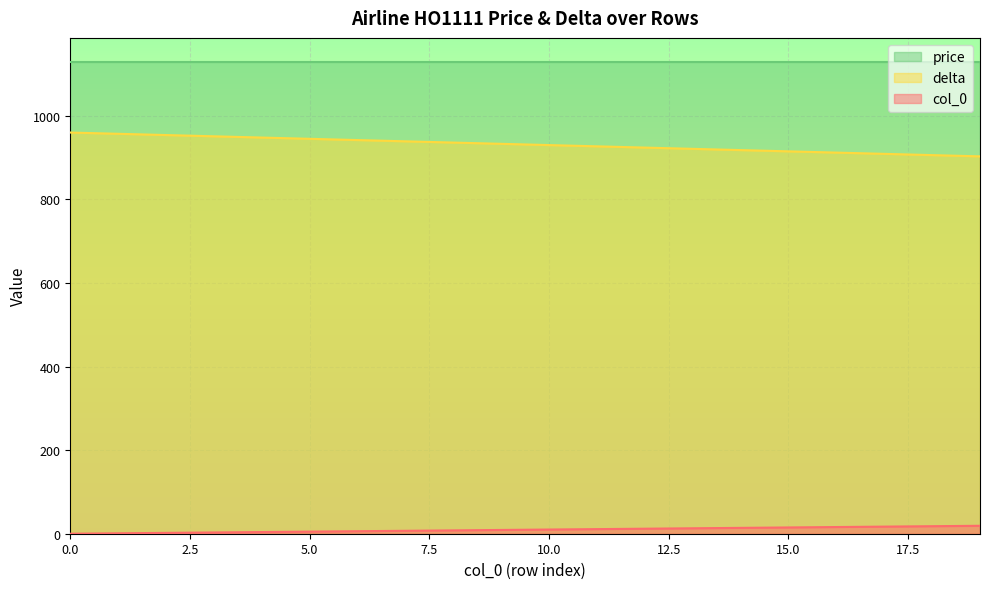

True or false: delta and col_0 intersect in this chart.

False